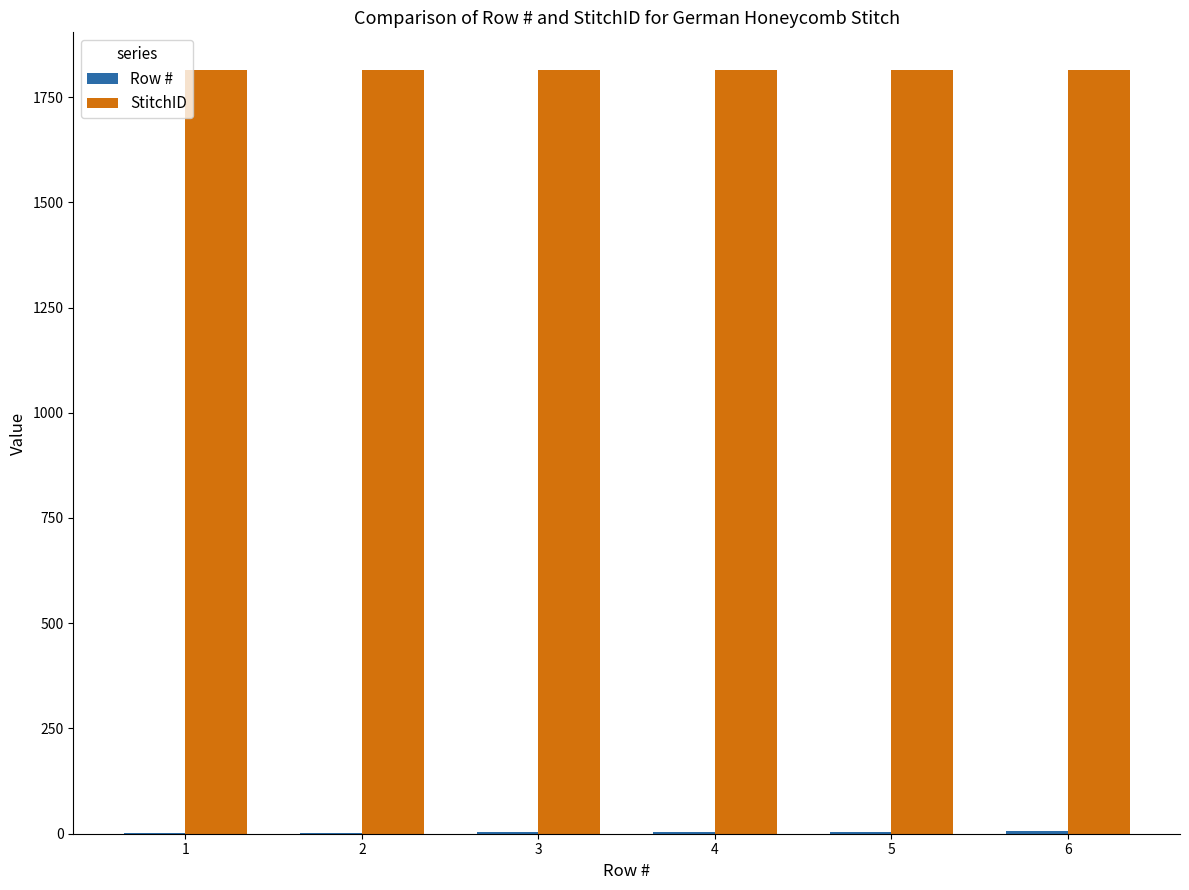

The value of StitchID at 3 is 652. True or false?

False